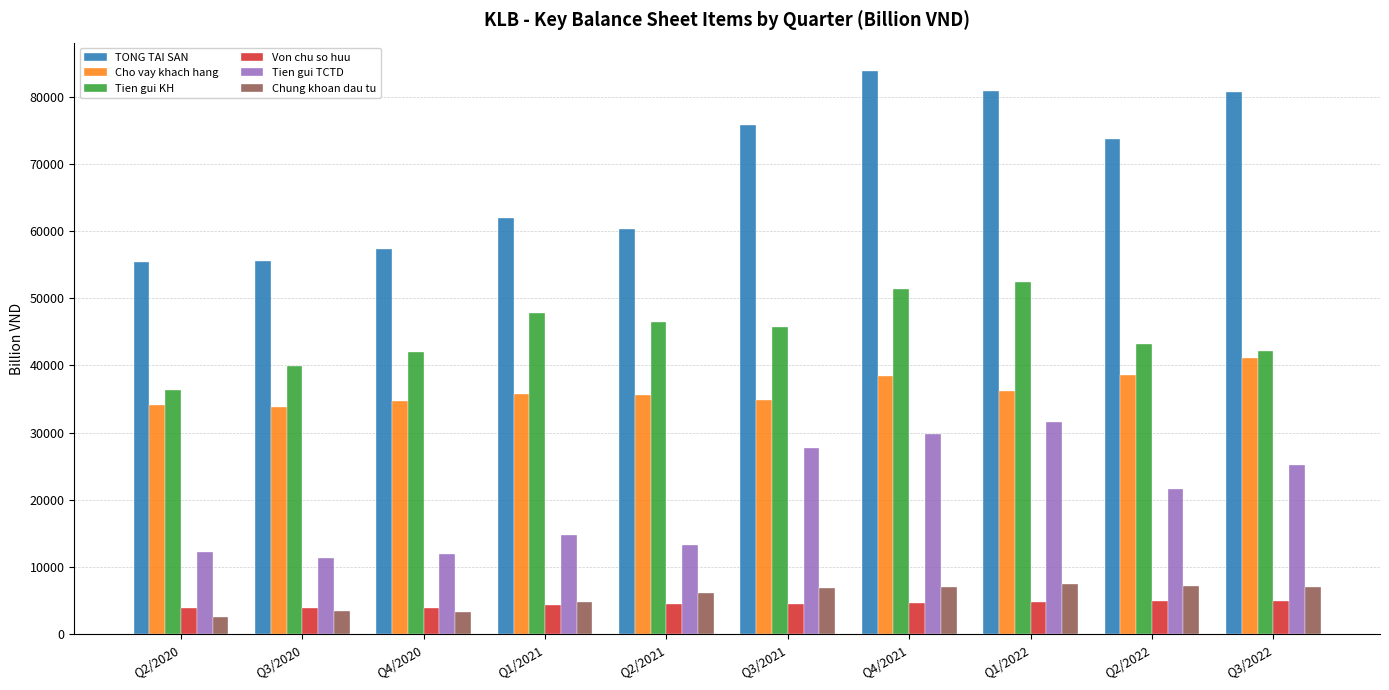

Rank the series by their maximum value, from lowest to highest.

Von chu so huu, Chung khoan dau tu, Tien gui TCTD, Cho vay khach hang, Tien gui KH, TONG TAI SAN